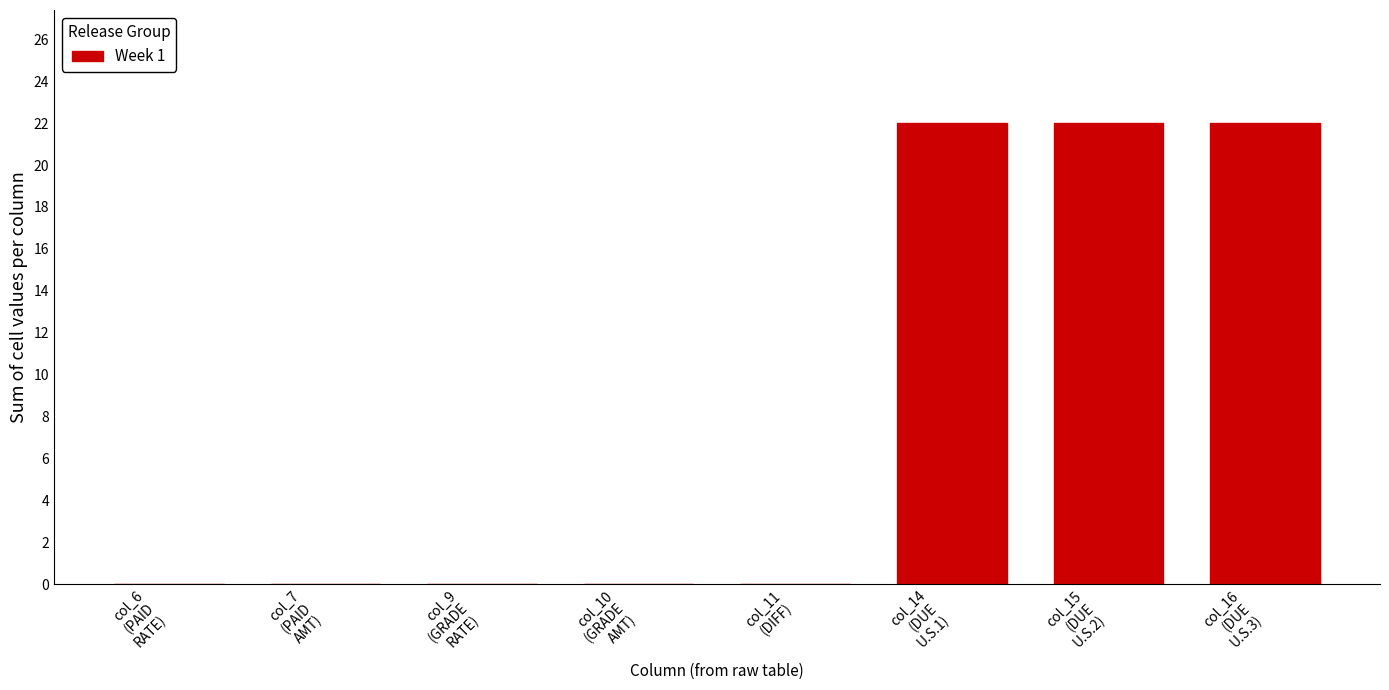

What is the greatest value displayed?

22